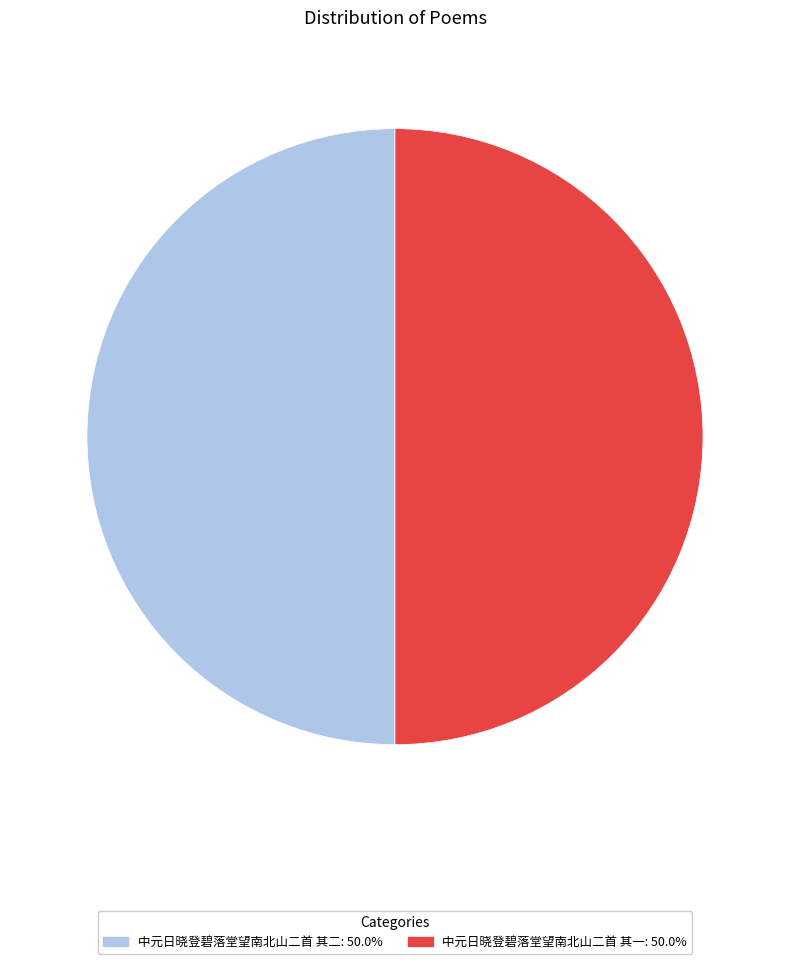

Approximately how many times larger is the value at 中元日晓登碧落堂望南北山二首 其一 compared to 中元日晓登碧落堂望南北山二首 其二?

1.0